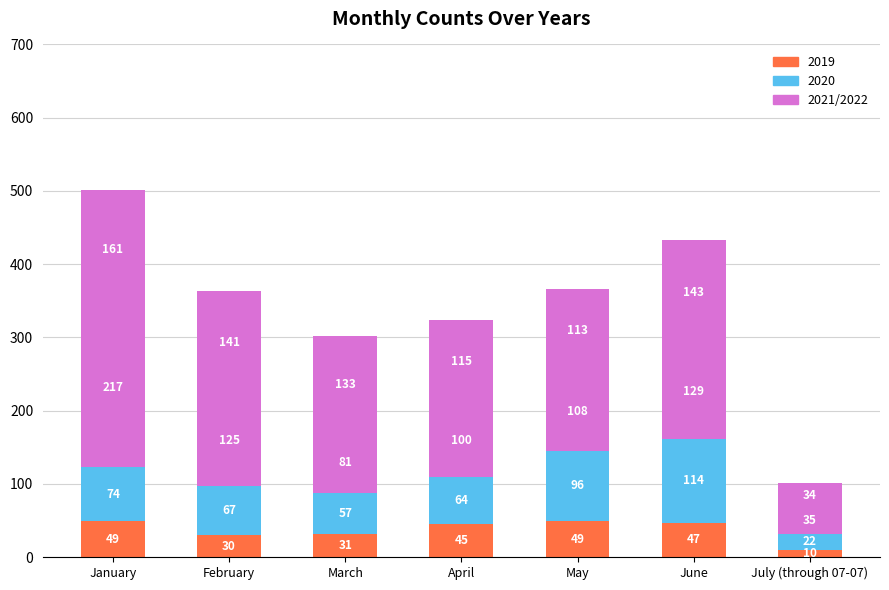

At which category is the sum across all series the highest?

January